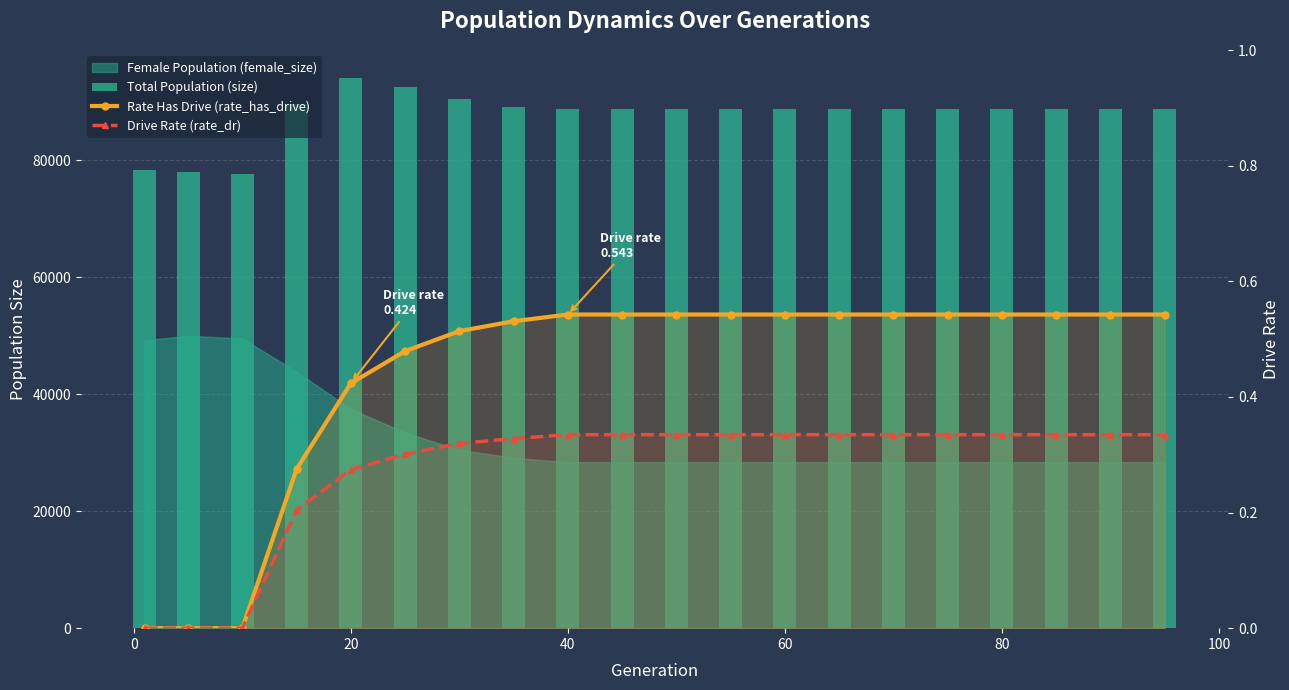

The value of Rate Has Drive (rate_has_drive) at 10 is 0.1. True or false?

False